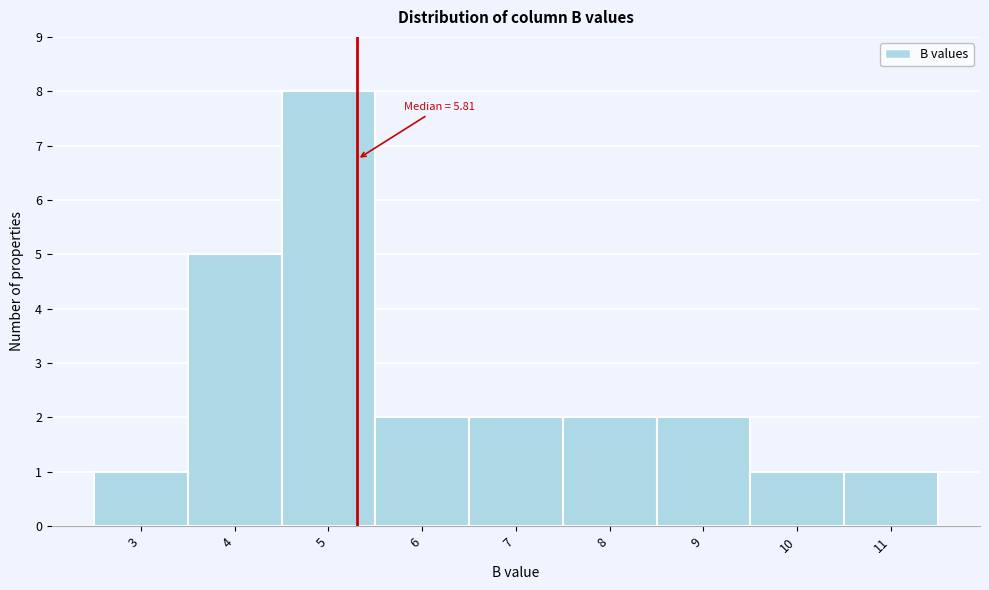

Reading left to right, extract all data points from this chart.

1	5	8	2	2	2	2	1	1